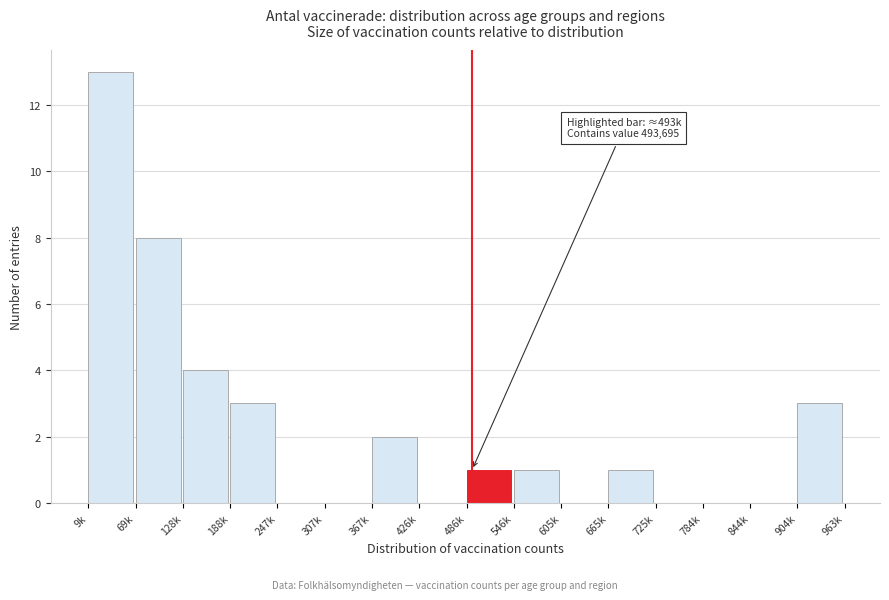

Reading left to right, list all the values displayed in this chart.

9k=13	69k=8	128k=4	188k=3	247k=0	307k=0	367k=2	426k=0	486k=1	546k=1	605k=0	665k=1	725k=0	784k=0	844k=0	904k=3